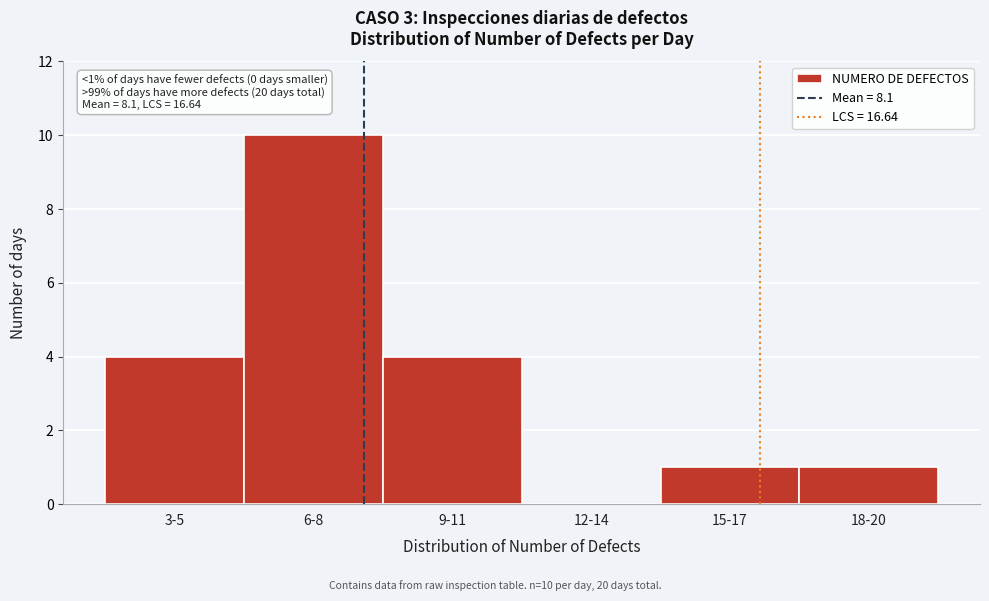

Reading left to right, what are all the values shown in this chart?

3-5=4	6-8=10	9-11=4	12-14=0	15-17=1	18-20=1